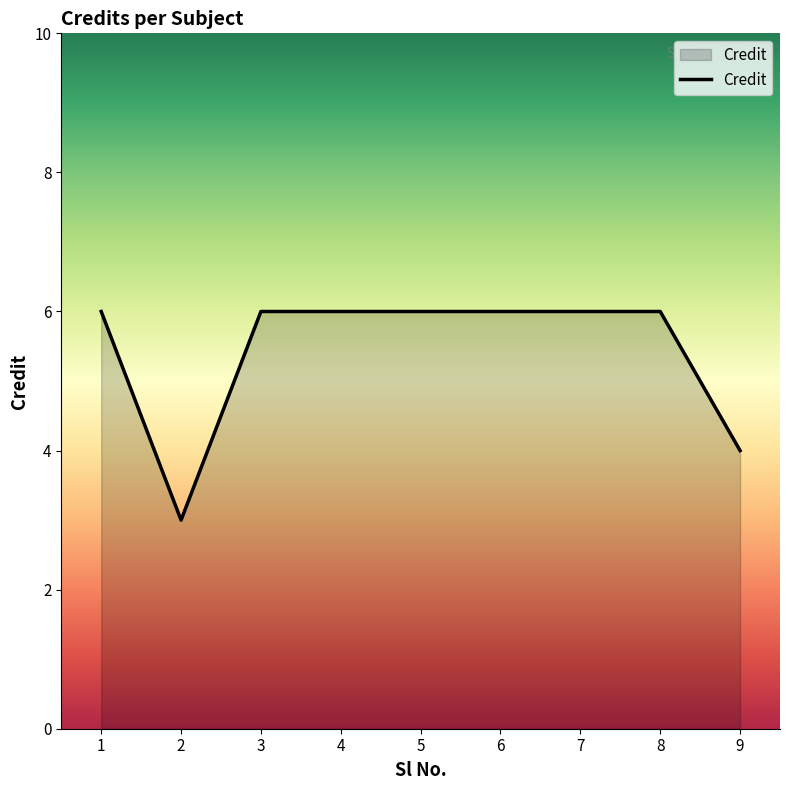

Is it true that the value at 4 is 4?

False